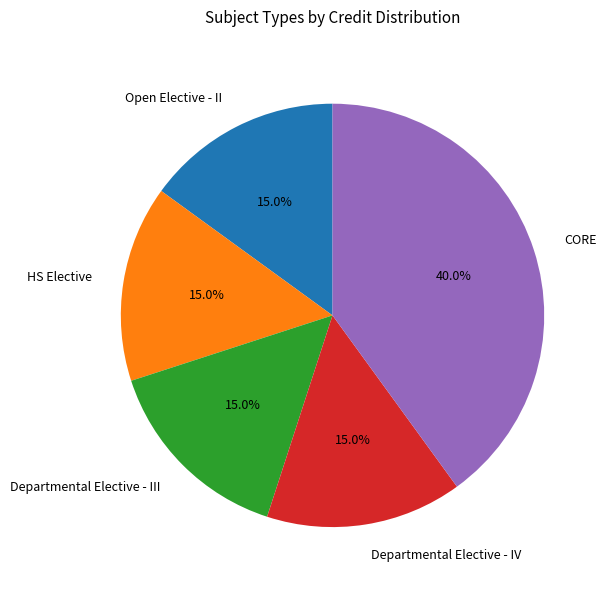

Is there any slice that represents more than half of the pie?

No